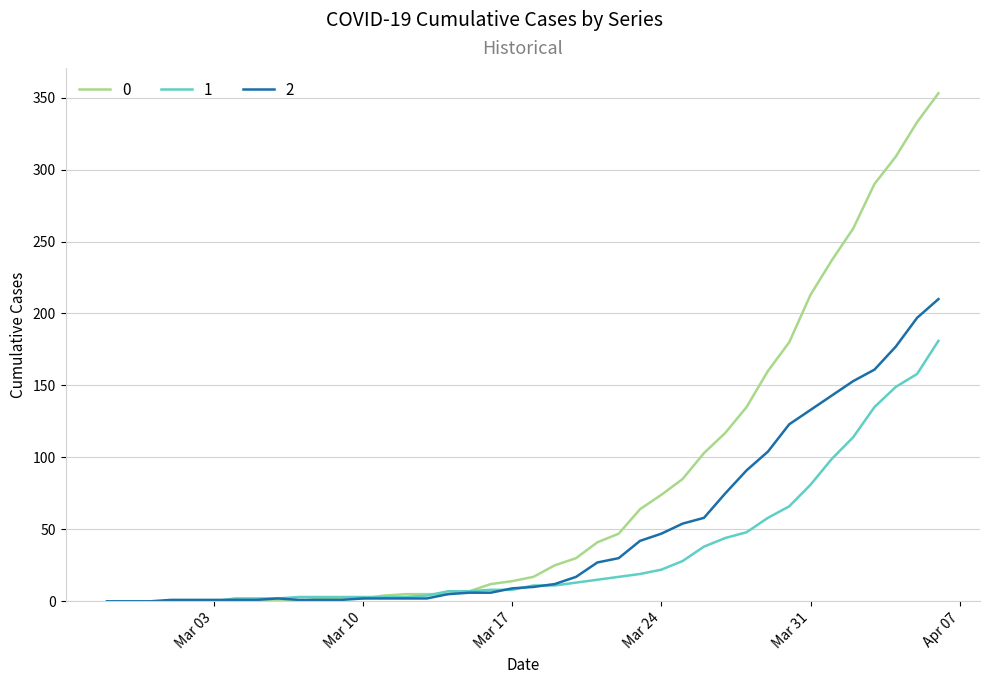

Rank the series by their average value, from highest to lowest.

0, 2, 1